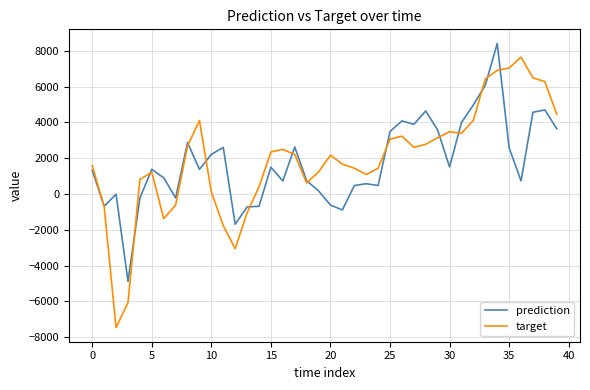

After their last crossing, which series has the higher values: prediction or target?

target